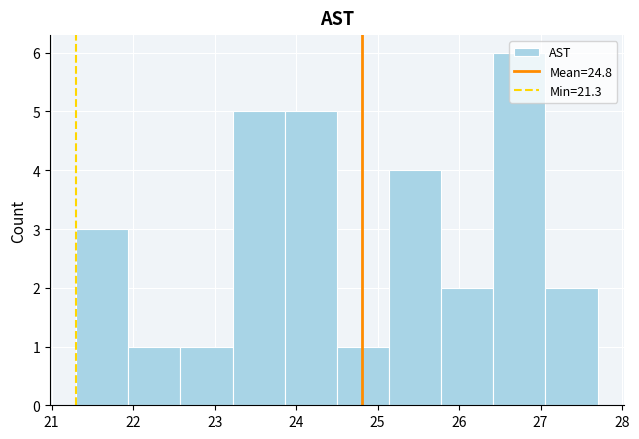

How tall is the bar that spans 21.30 to 21.94 on the x-axis? Neither the bar edges nor the heights are printed on the chart, so give them approximately, as read against the axes.

3